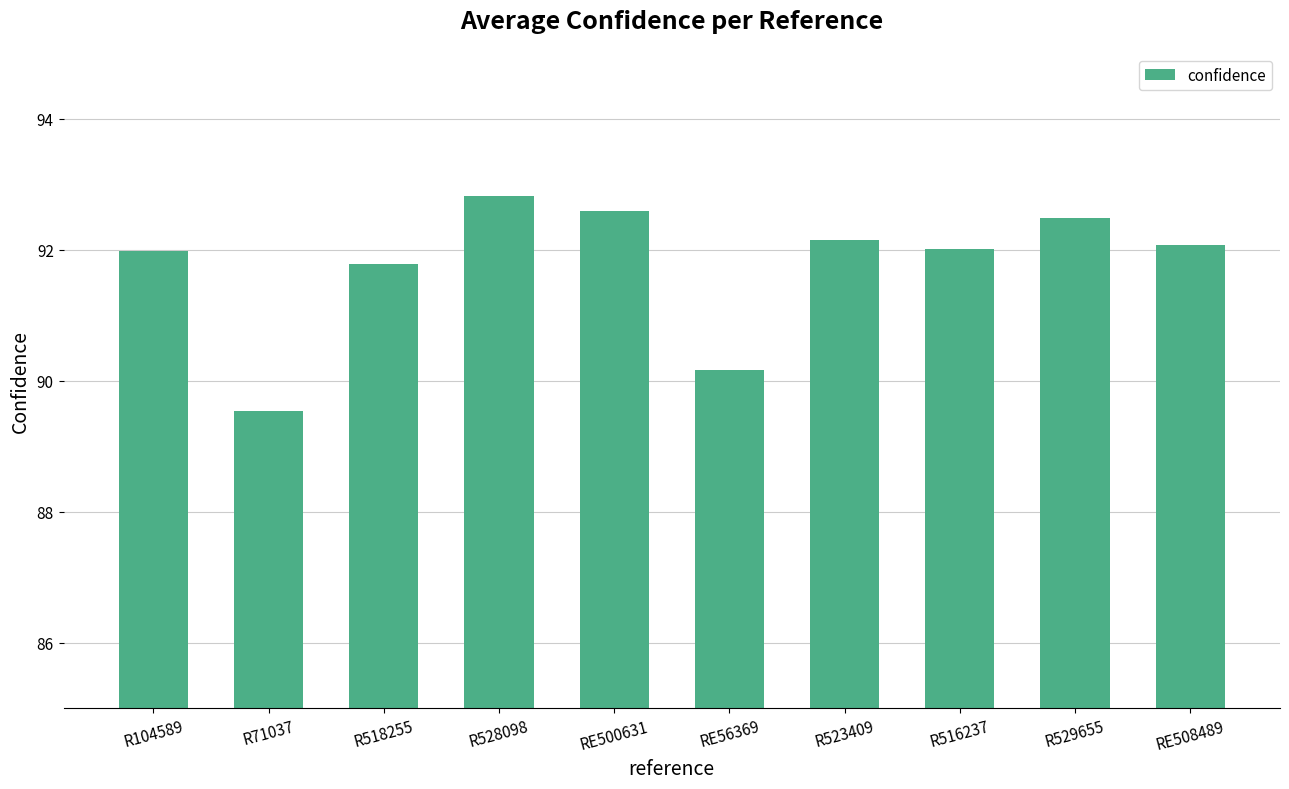

Reading left to right, extract all data points from this chart.

R104589=92.0	R71037=89.5	R518255=91.8	R528098=92.8	RE500631=92.6	RE56369=90.2	R523409=92.2	R516237=92.0	R529655=92.5	RE508489=92.1